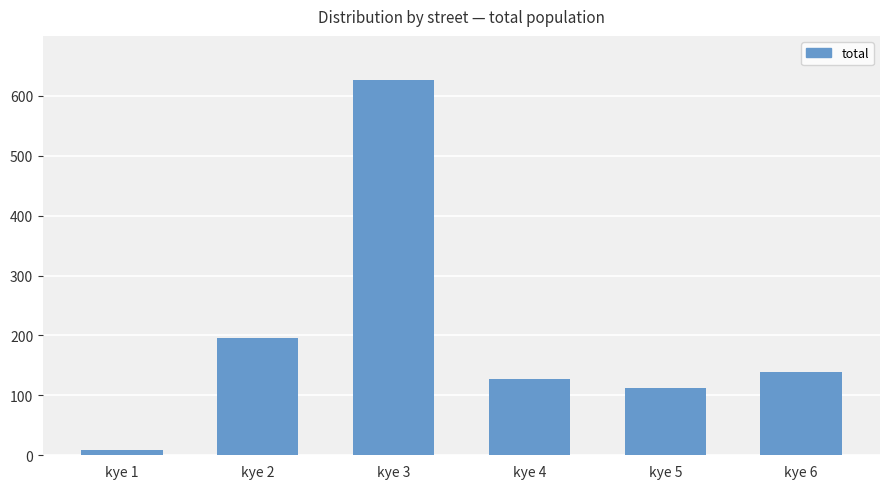

Which has a higher value, kye 4 or kye 6?

kye 6